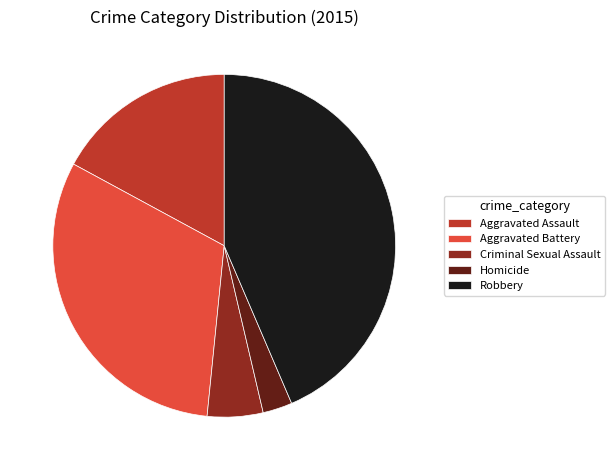

What is the ratio of the value at Aggravated Assault to the value at Criminal Sexual Assault?

3.3